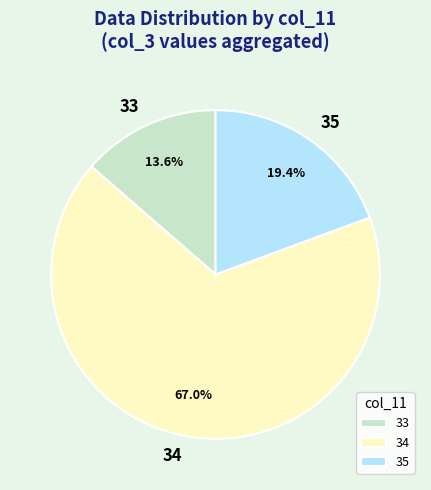

Which category has the biggest portion of the pie?

34